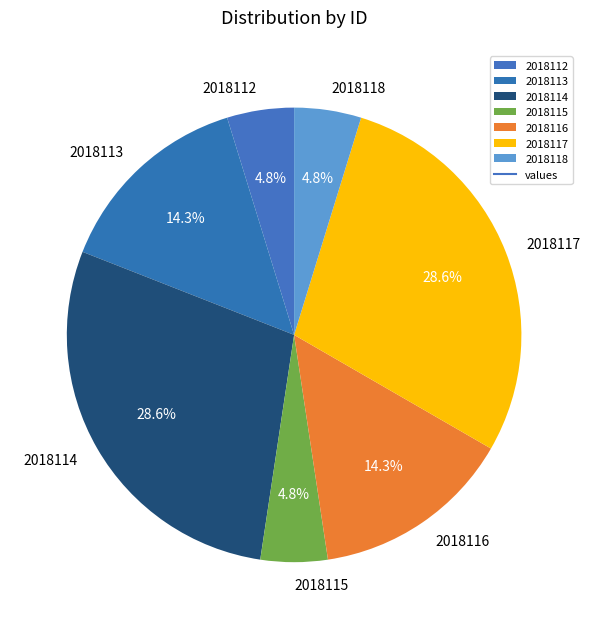

How many slices are in this pie chart?

7